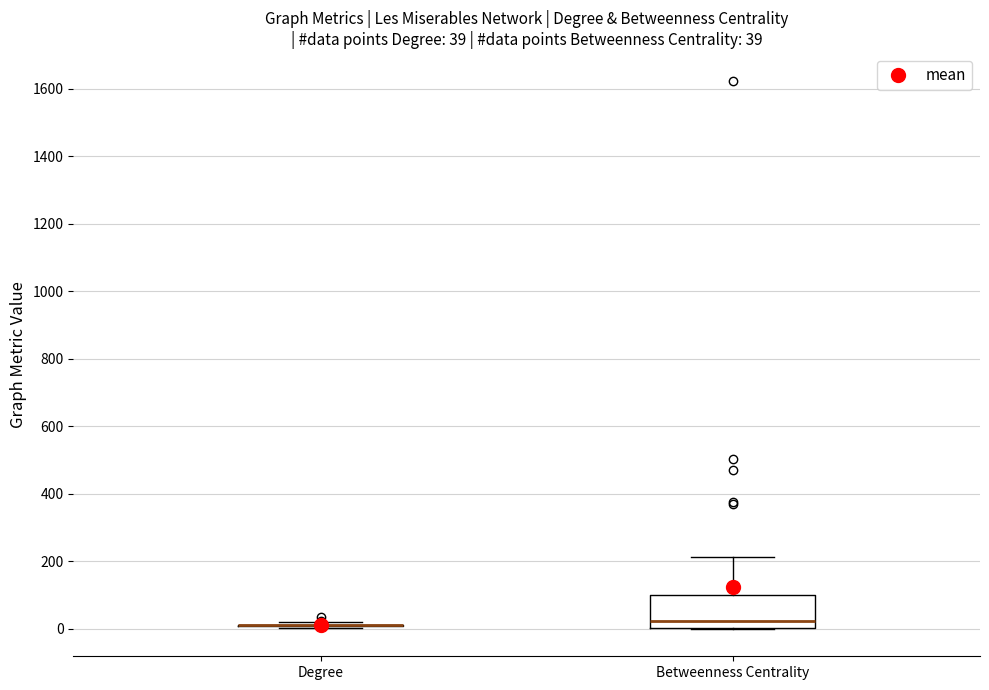

Which box is the tallest, from its lower edge to its upper edge?

Betweenness Centrality